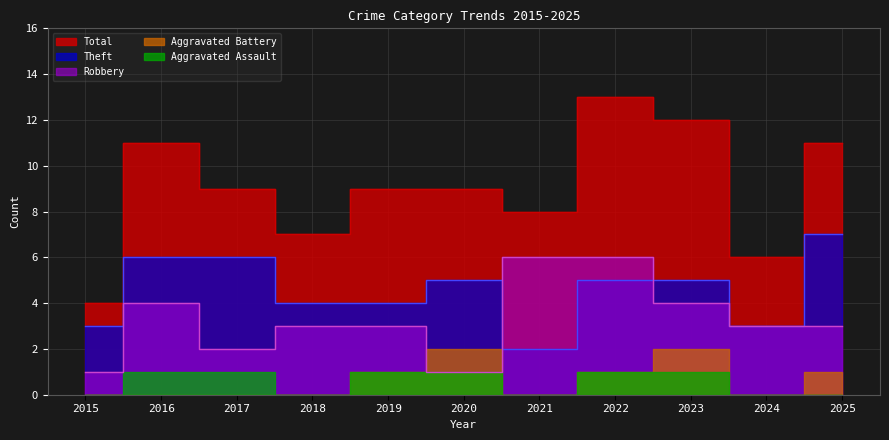

Which series has the largest total across all categories?

Total